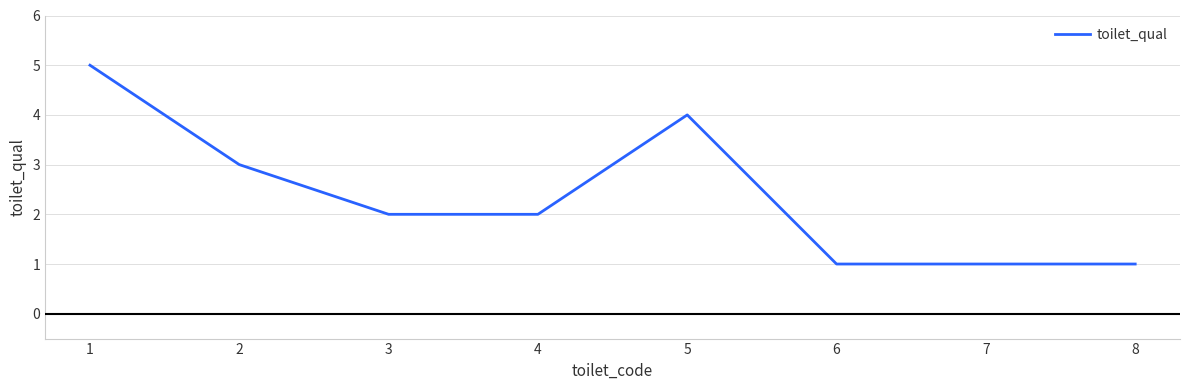

Count the number of categories in the chart.

8